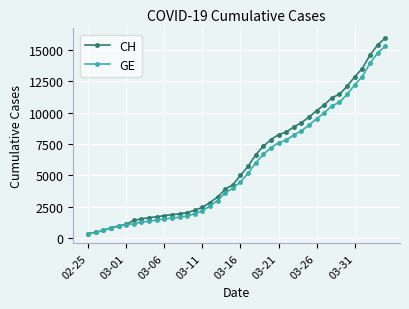

Which series has the widest spread of values?

CH